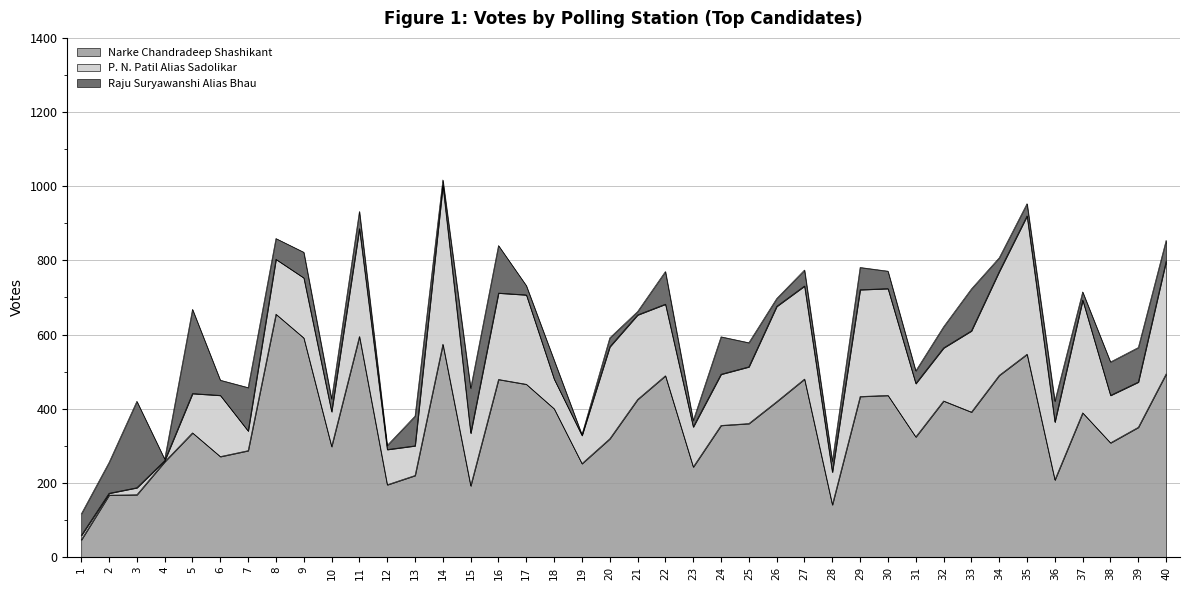

True or false: Raju Suryawanshi Alias Bhau has more than 0 points higher than both neighbors.

True